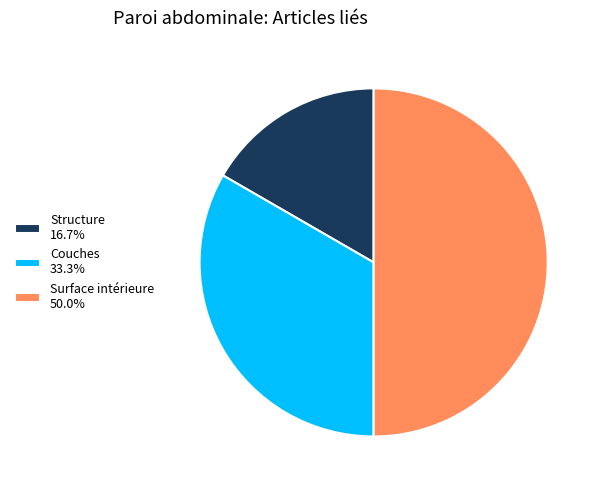

True or false: Couches accounts for 39% of the total.

False